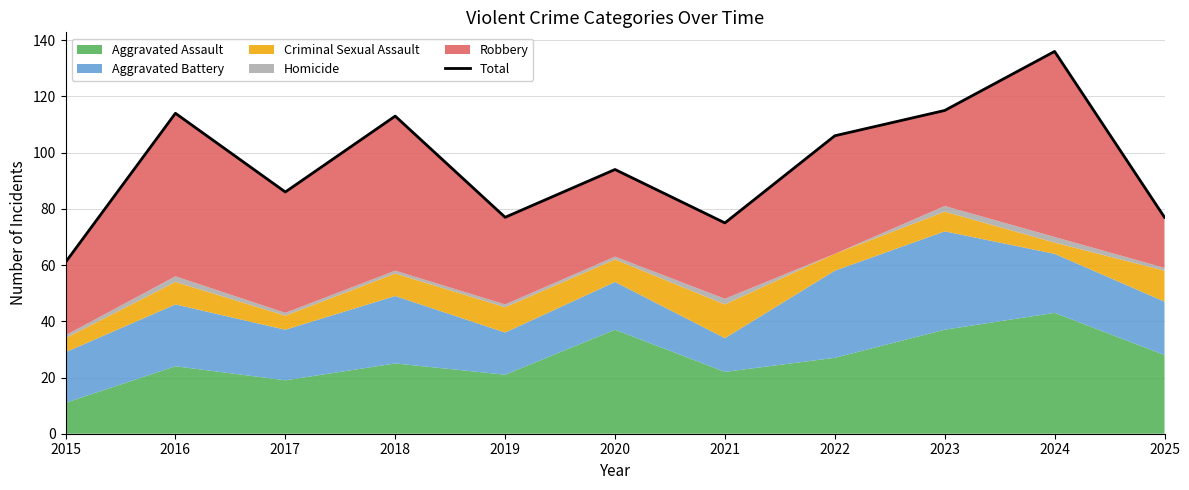

Reading left to right, transcribe all the data shown in this chart.

61	114	86	113	77	94	75	106	115	136	77